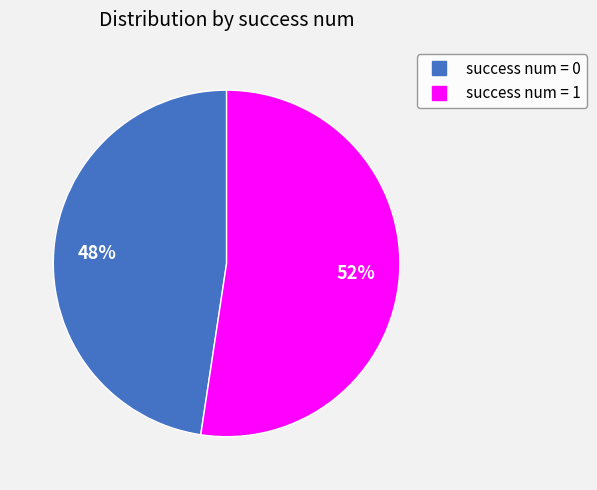

Is there a majority slice in this chart?

Yes